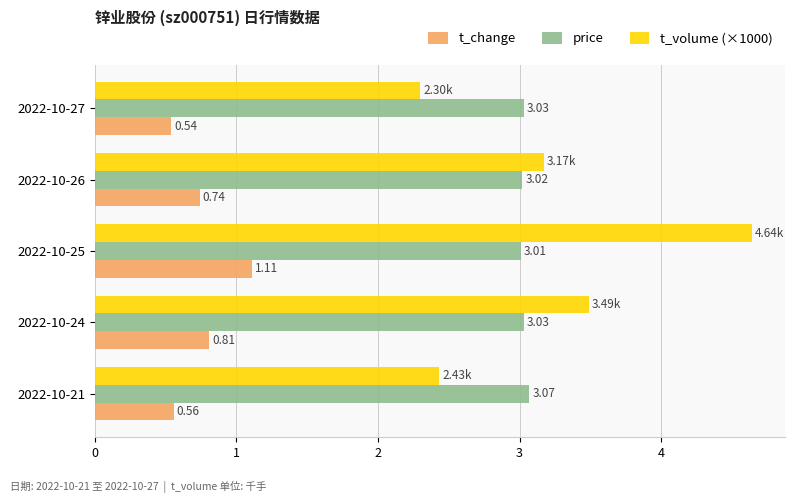

Which series has the widest spread of values?

t_volume (×1000)